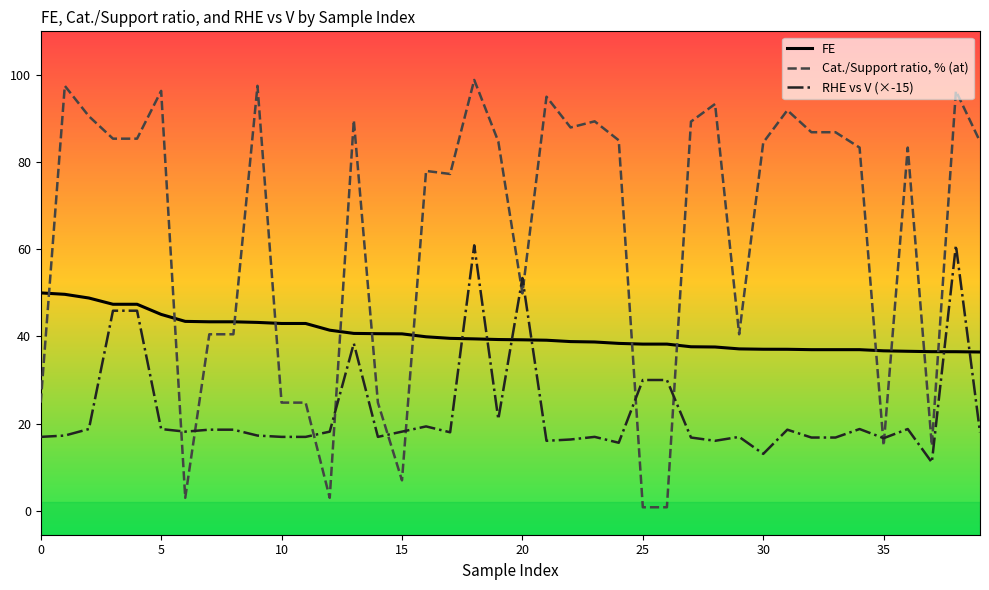

What are all the series names shown in the legend?

FE, Cat./Support ratio, % (at), RHE vs V (×-15)